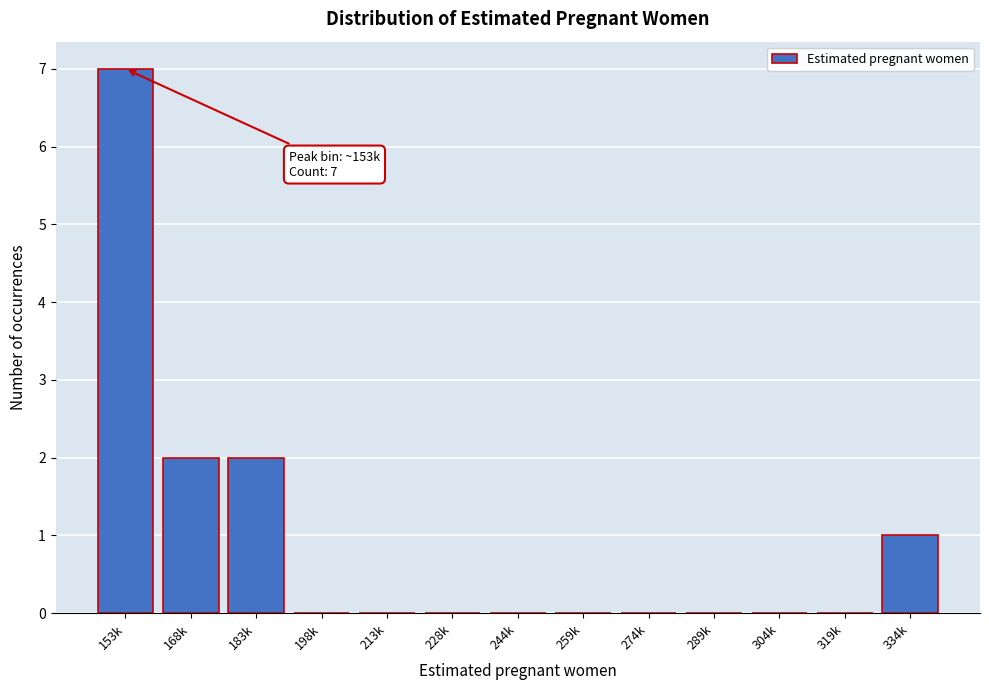

Reading left to right, extract all data points from this chart.

153k=7	168k=2	183k=2	198k=0	213k=0	228k=0	244k=0	259k=0	274k=0	289k=0	304k=0	319k=0	334k=1